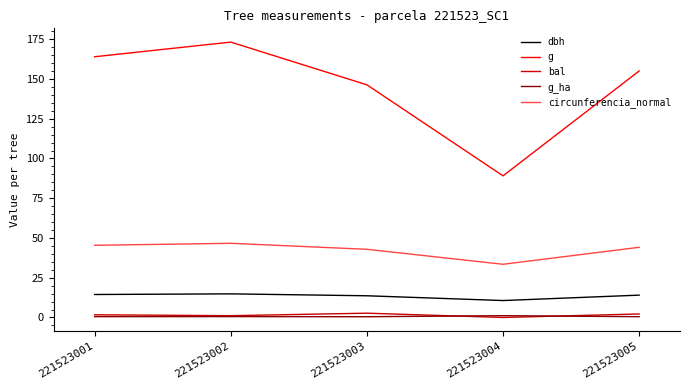

Is the value of dbh at 221523003 greater than the value of circunferencia_normal at 221523003?

No